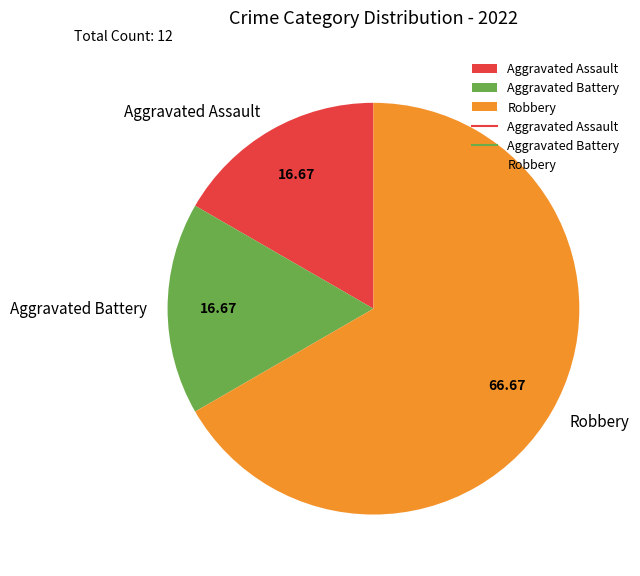

Which category accounts for the majority?

Robbery